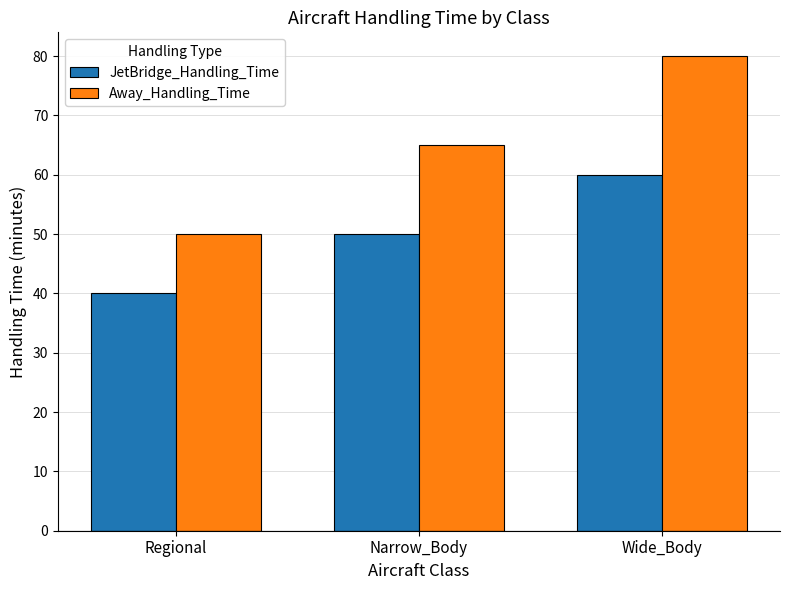

Where is Away_Handling_Time nearest to the value 65?

Narrow_Body